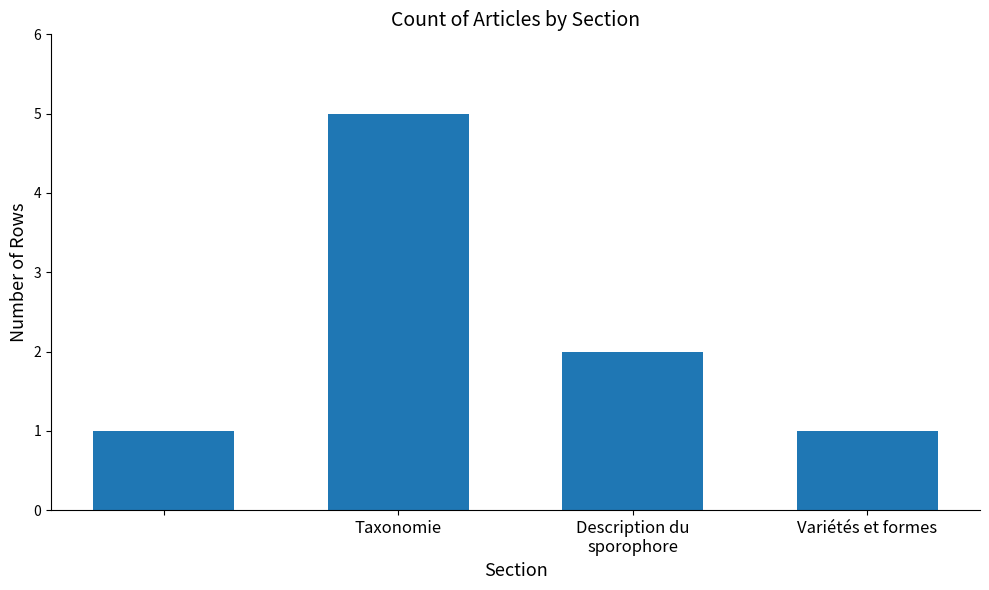

What is the sum of all values?

9